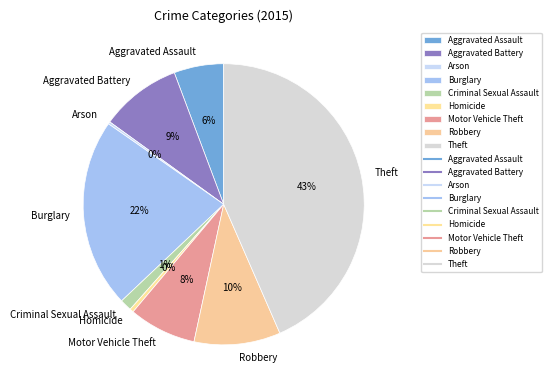

Between Theft and Motor Vehicle Theft, which is larger?

Theft